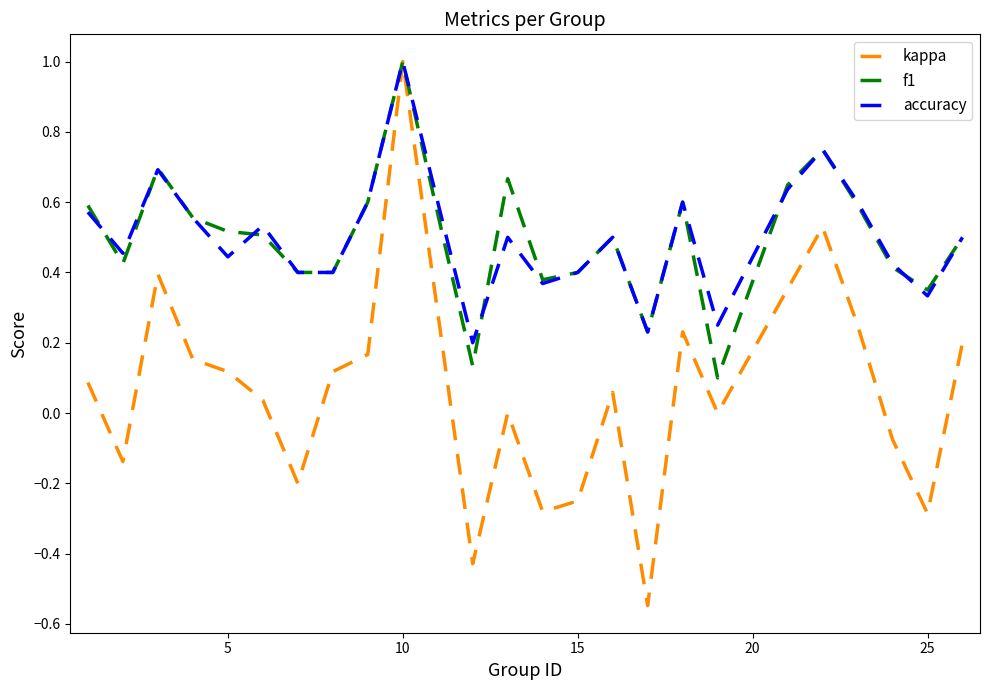

Which series has the largest range (max minus min)?

kappa